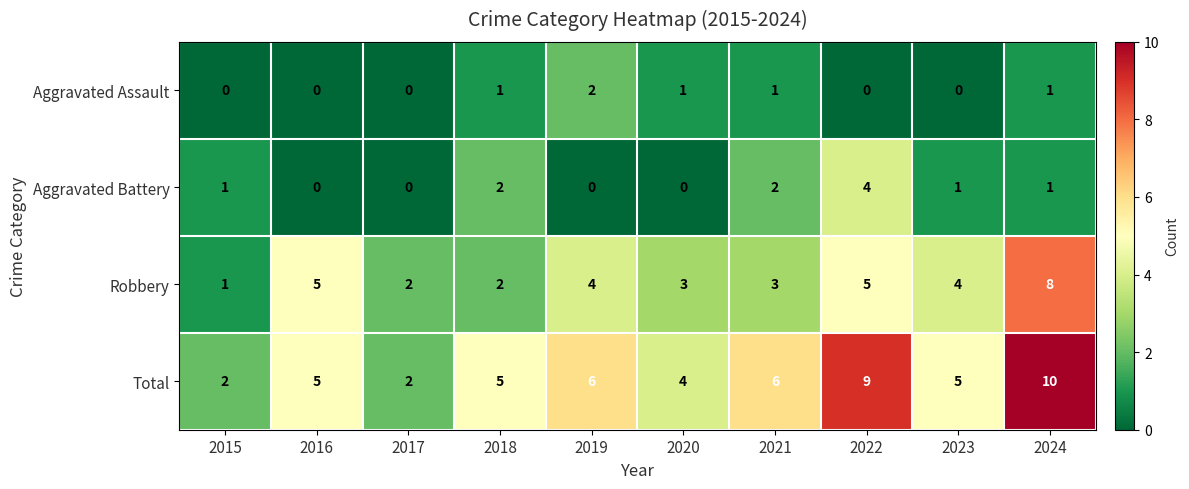

Count the number of categories in the chart.

10